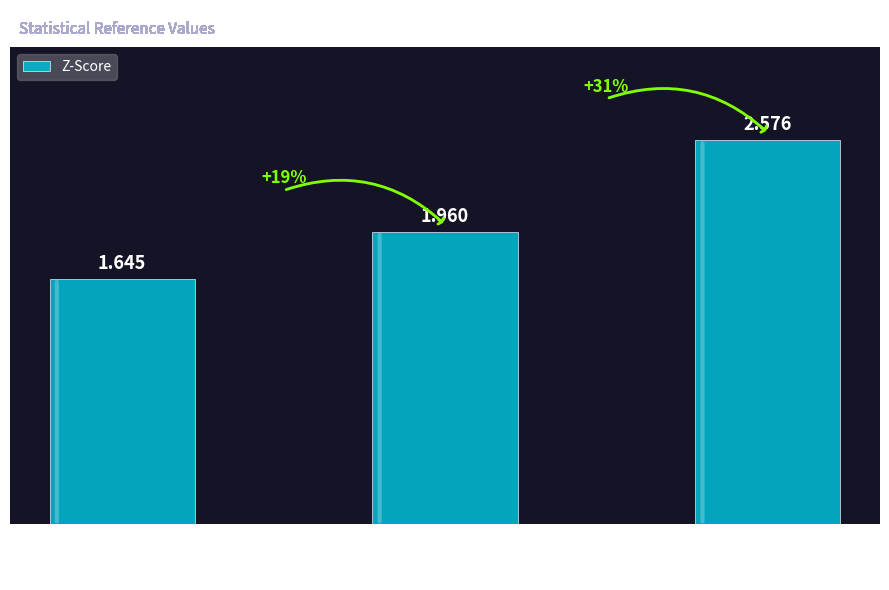

Where is the data nearest to the value 2?

95